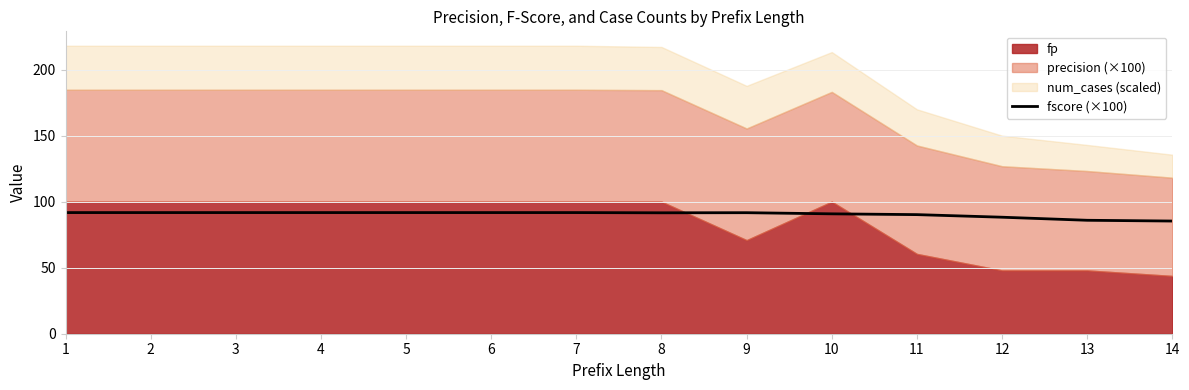

Count the number of values greater than 91.

9